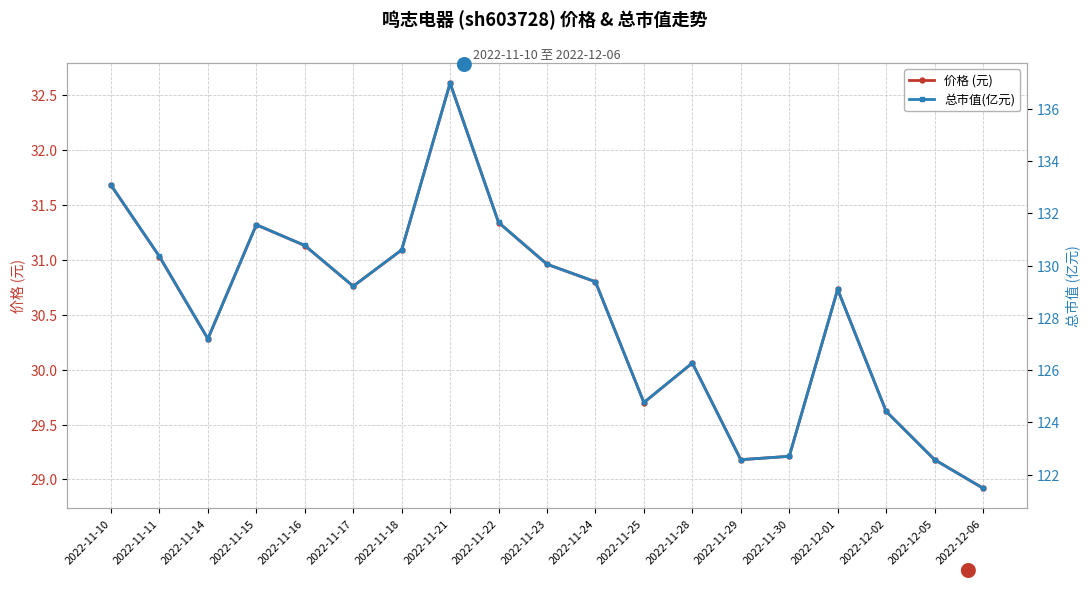

True or false: 价格 (元) and 总市值(亿元) cross at least once.

False